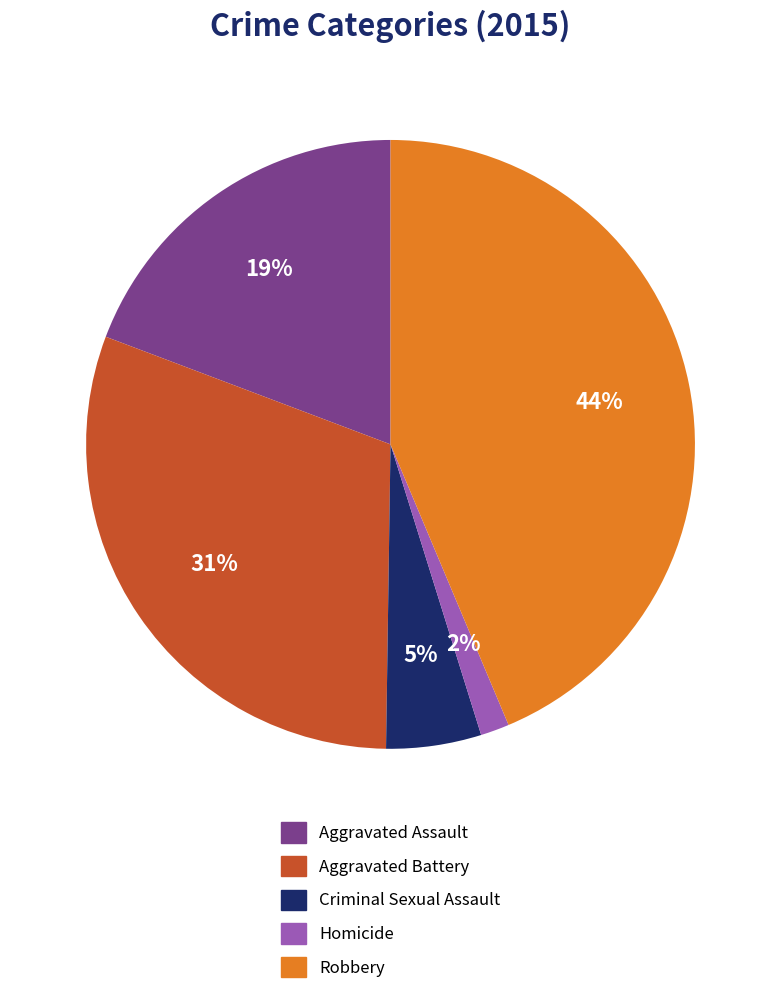

To the nearest percent, what is the difference between the largest and smallest slice percentages?

42%